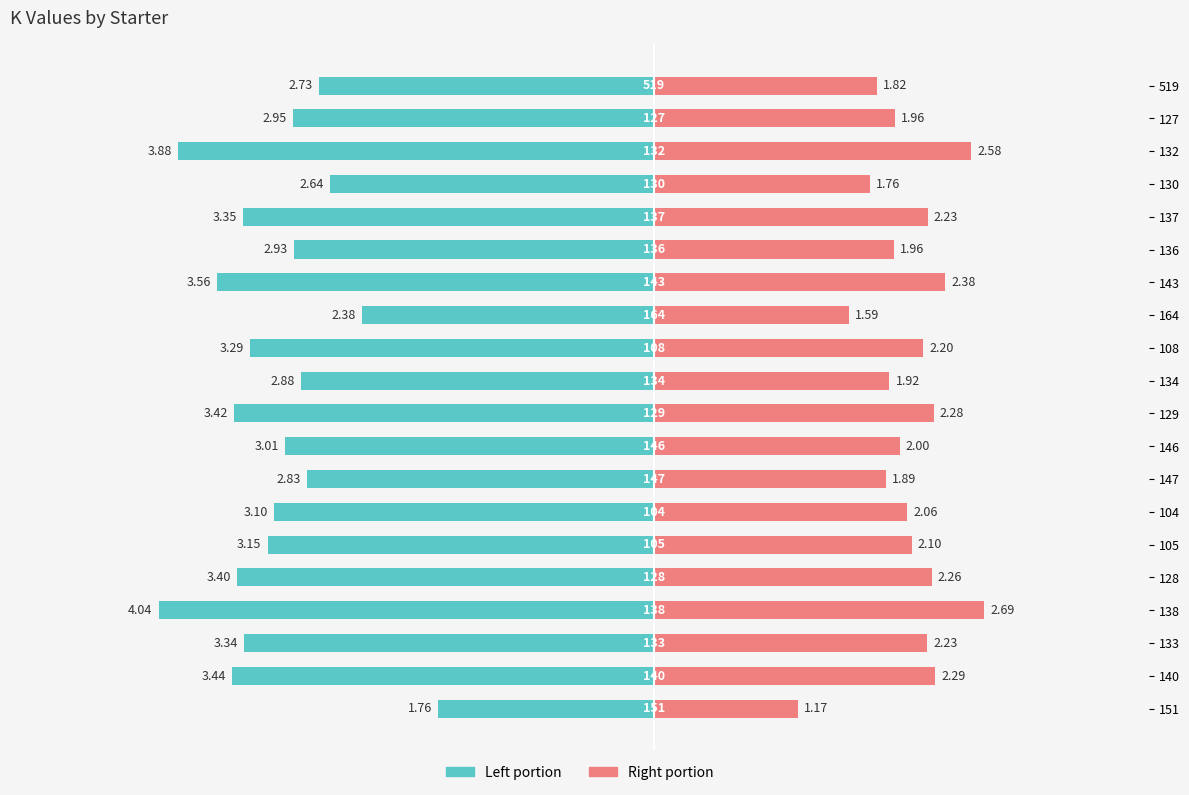

Which series changed the most between 147 and 132?

K (left portion)